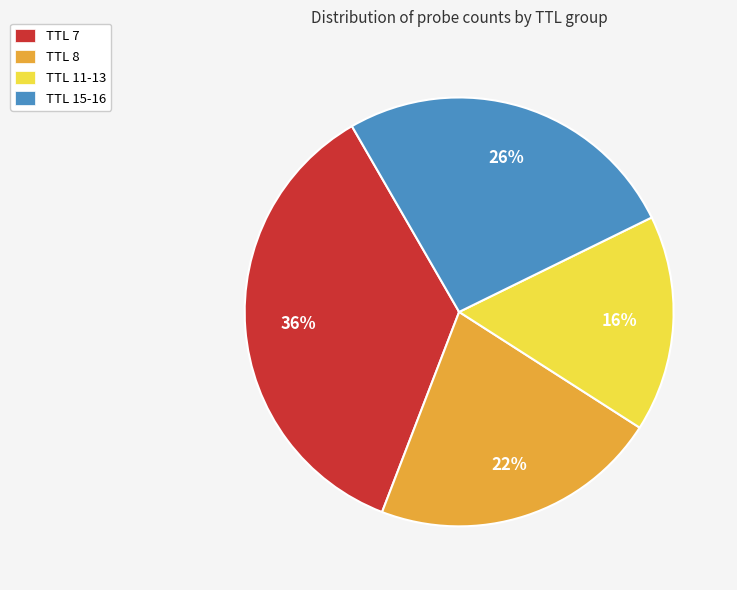

Which category has the smallest portion of the pie?

TTL 11-13